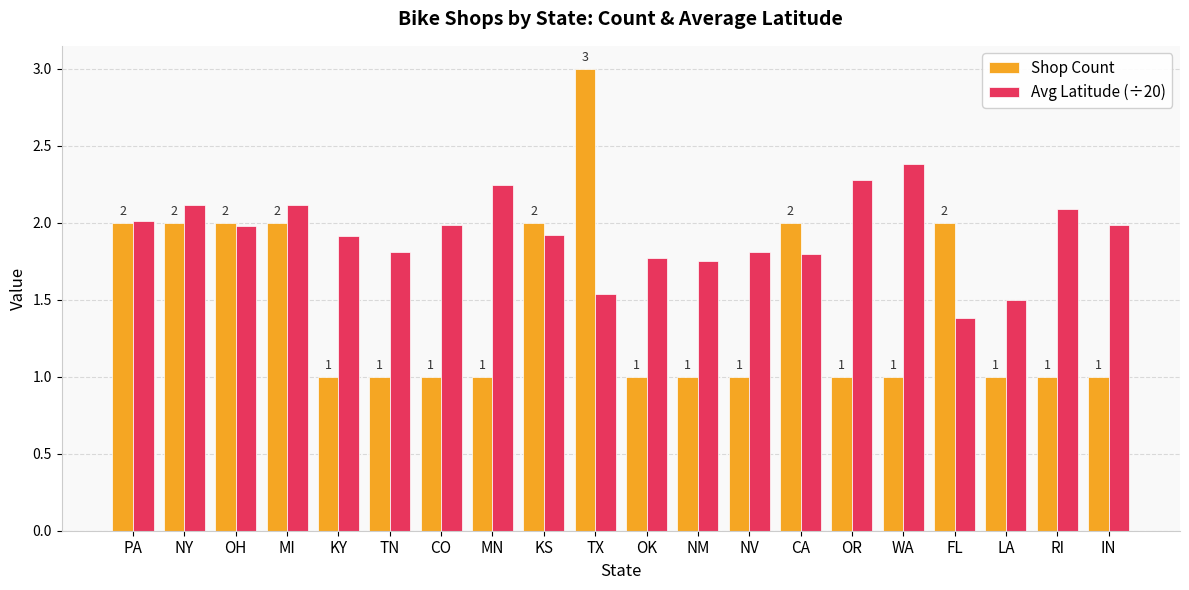

What is the sum of the Avg Latitude (÷20) values at MN and CA?

4.0